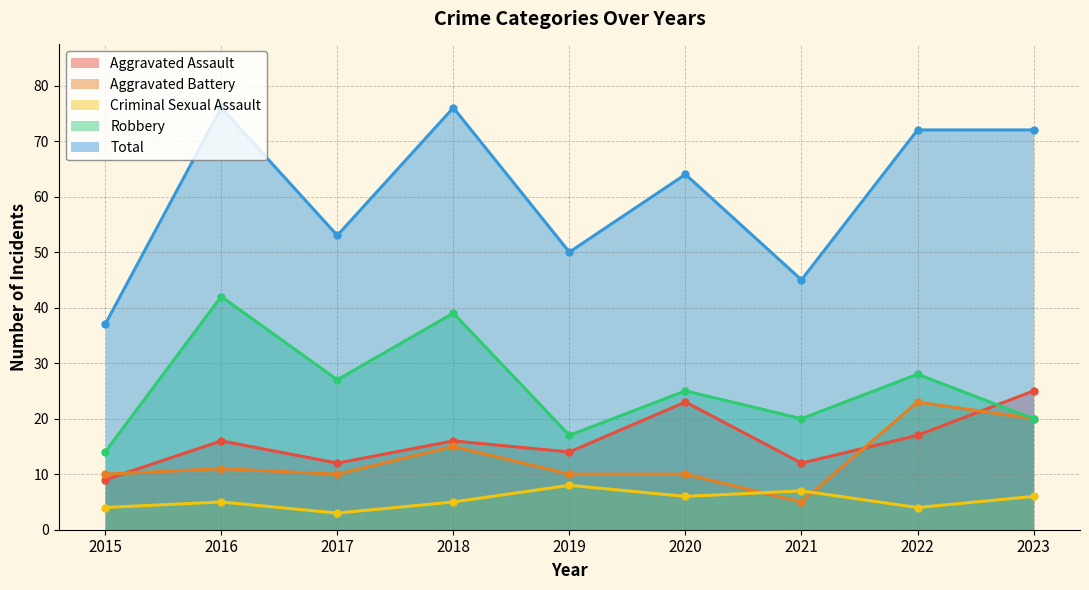

At which label does Total reach its minimum?

2015